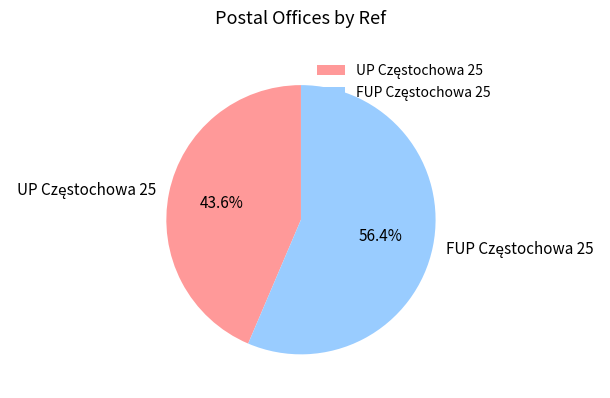

Does any single category account for the majority?

Yes